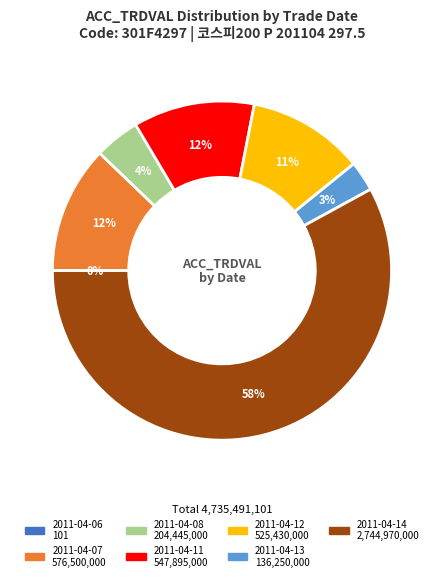

Approximately how many times larger is the value at 2011-04-11 compared to 2011-04-12?

1.0